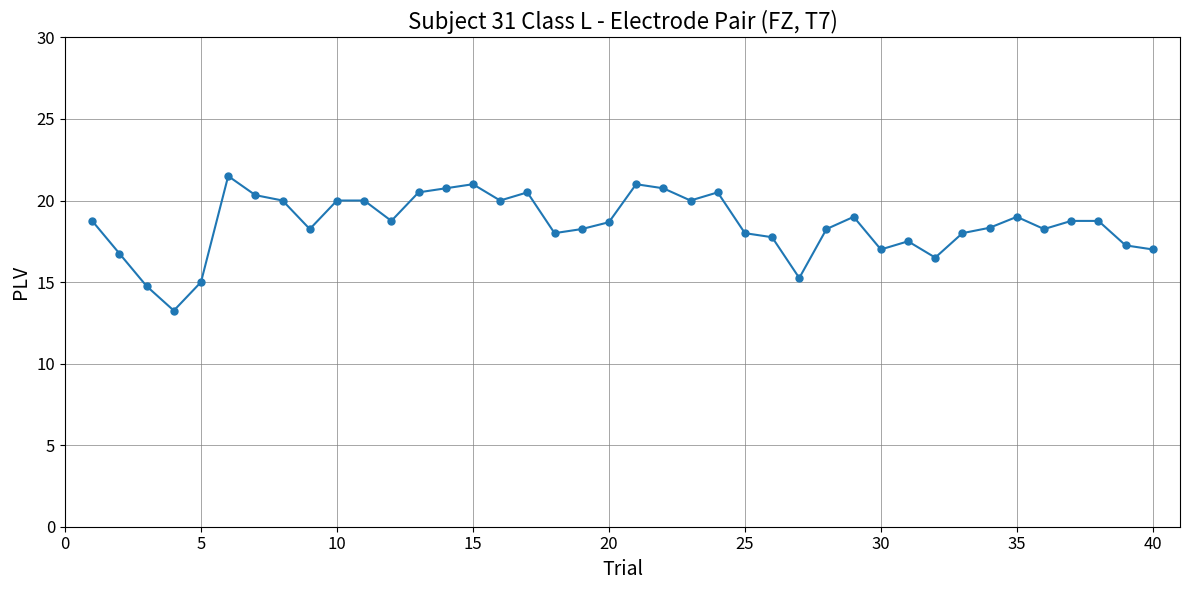

What is the average value?

18.5